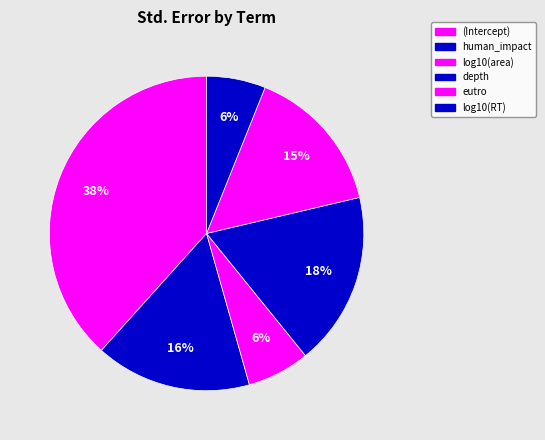

Is there any slice that represents more than half of the pie?

No